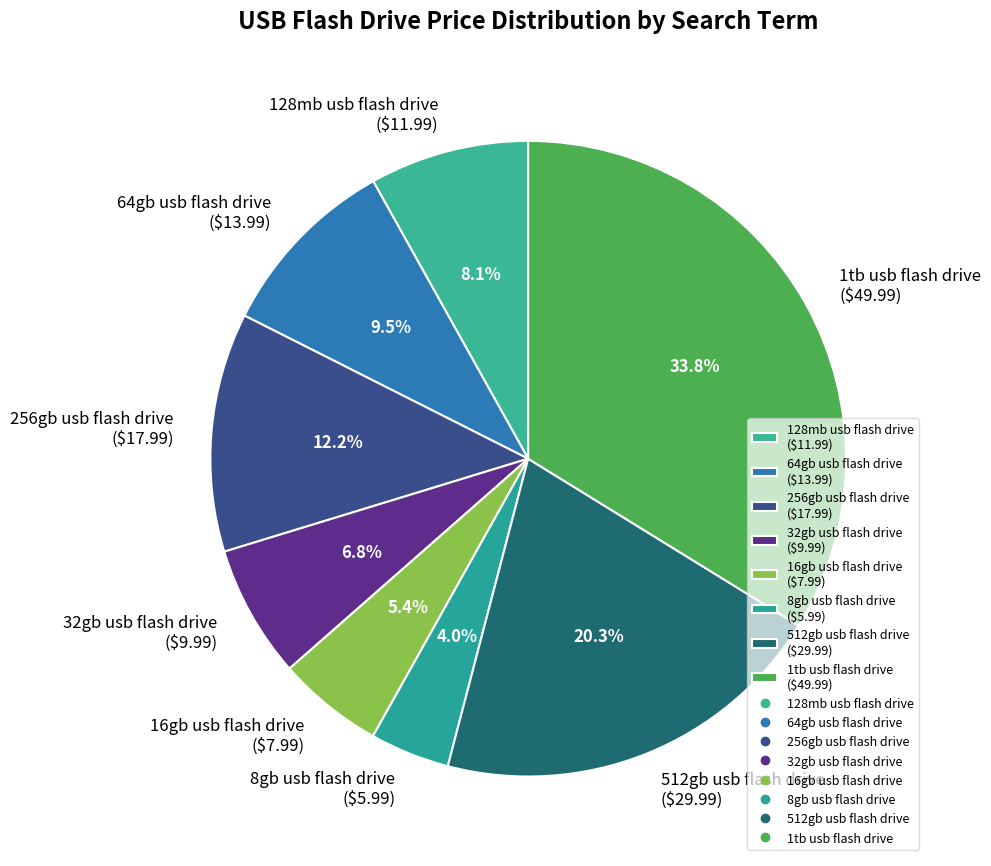

Is it true that 16gb usb flash drive is 5% of the pie?

True